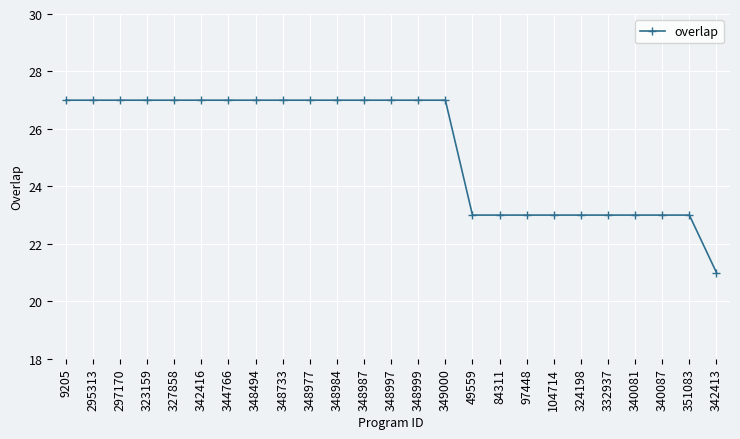

What position from the right is 49559?

10